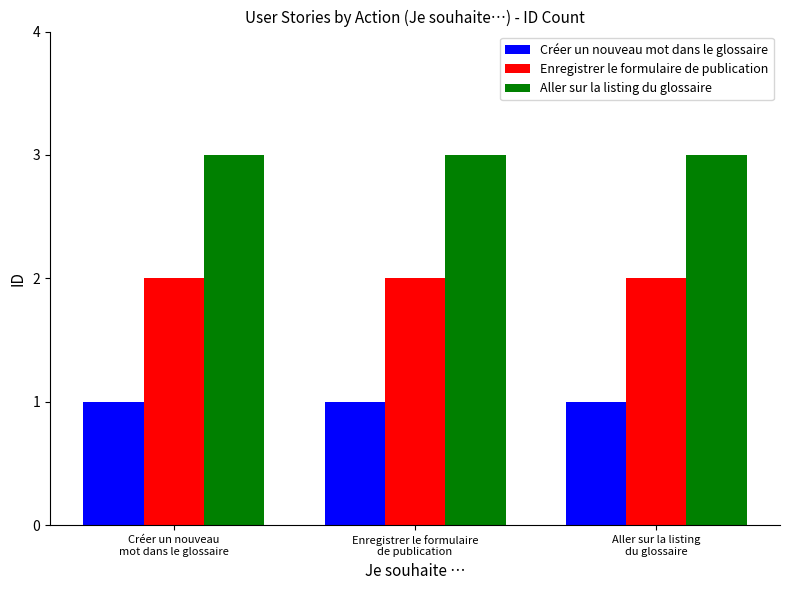

Which series has the largest total across all categories?

Aller sur la listing du glossaire